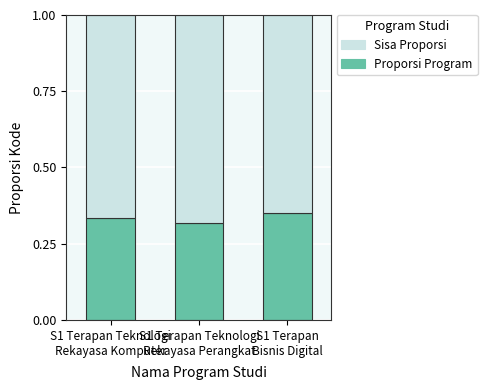

The value of Sisa Proporsi at S1 Terapan Teknologi
Rekayasa Komputer is 1.1. True or false?

False